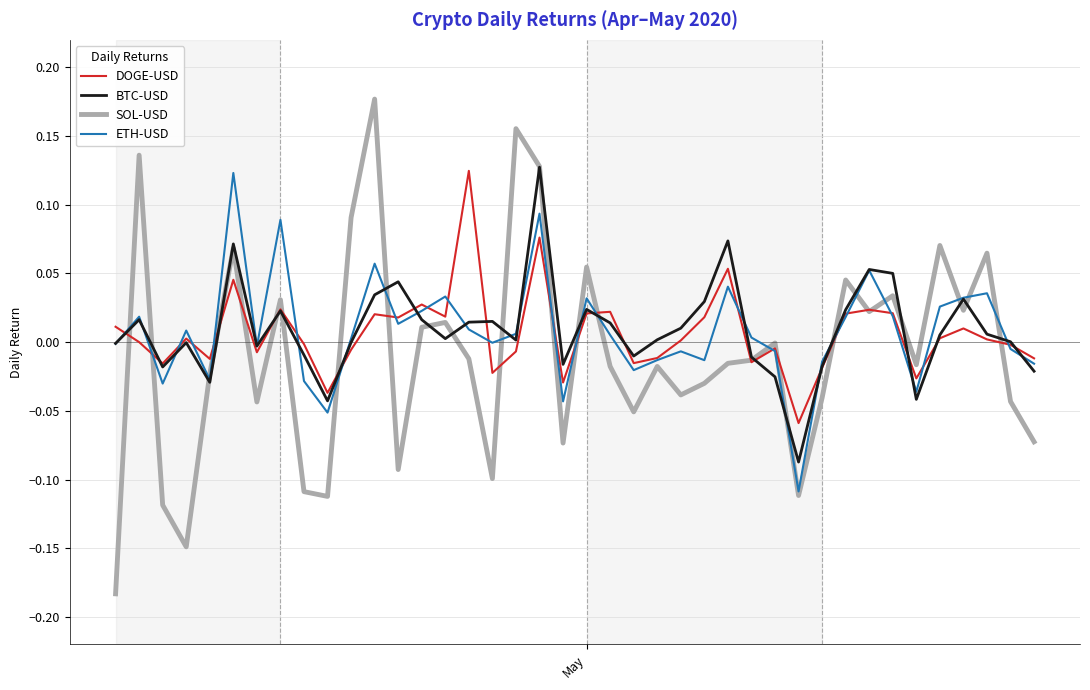

Which series has the largest range (max minus min)?

SOL-USD